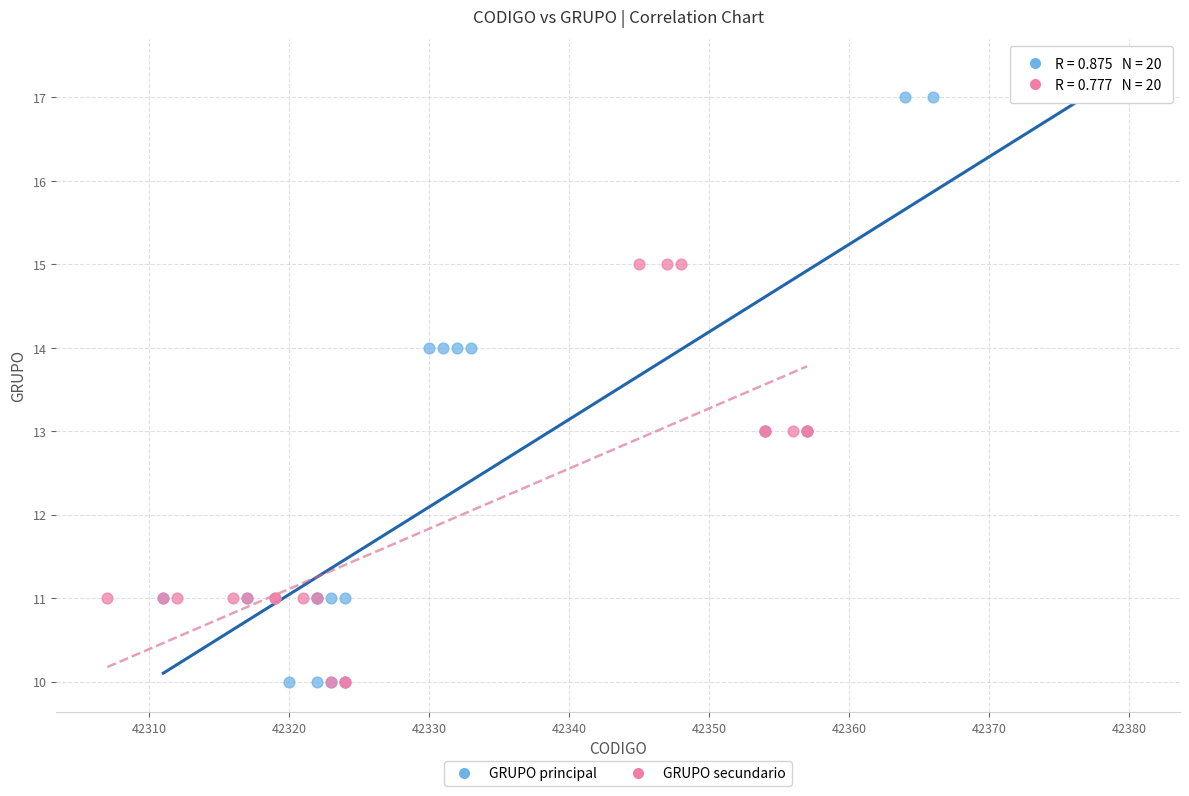

Which series has the largest Y range (max minus min)?

GRUPO principal